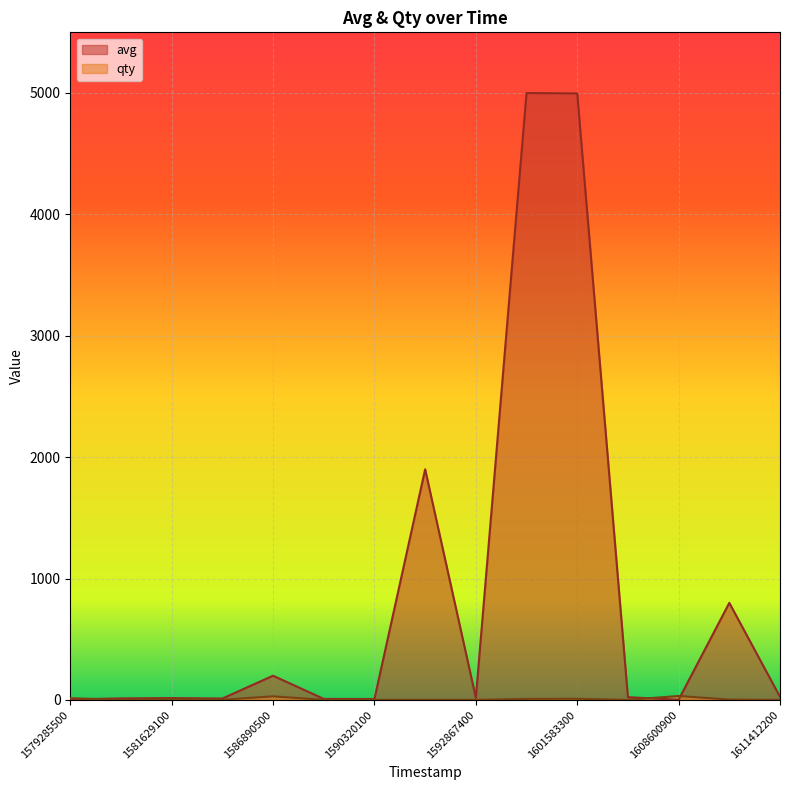

Which series has the widest spread of values?

avg